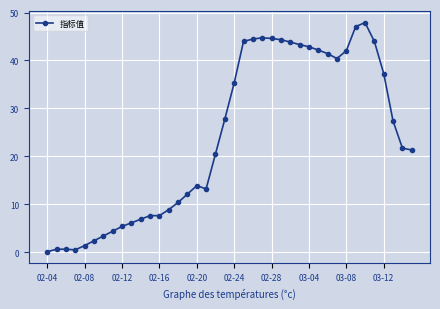

What is the greatest value displayed?

47.9